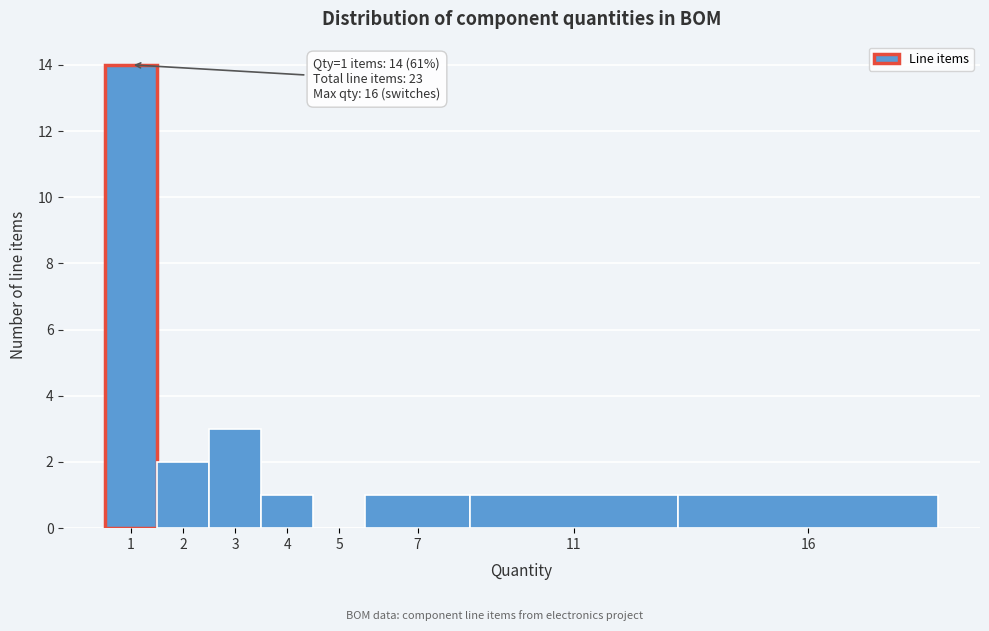

Reading left to right, extract all data points from this chart.

1=14	2=2	3=3	4=1	5=0	7=1	11=1	16=1